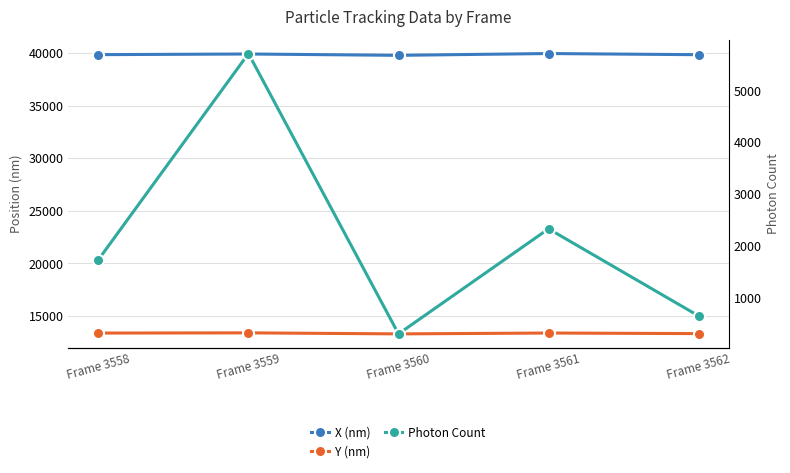

At which label does Y (nm) first exceed 13378?

Frame 3558